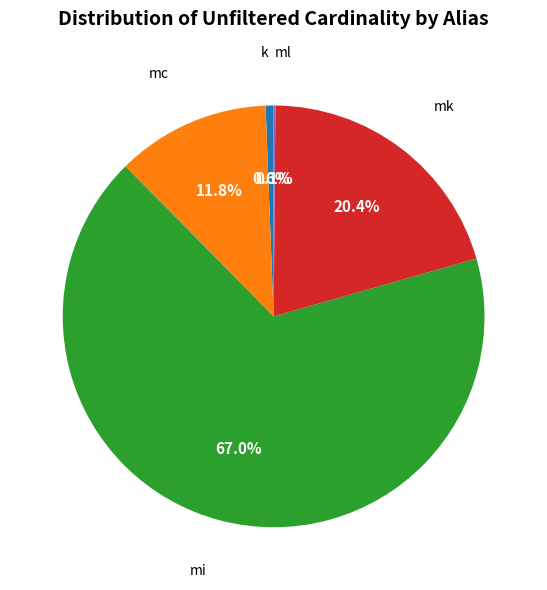

Is there a majority slice in this chart?

Yes